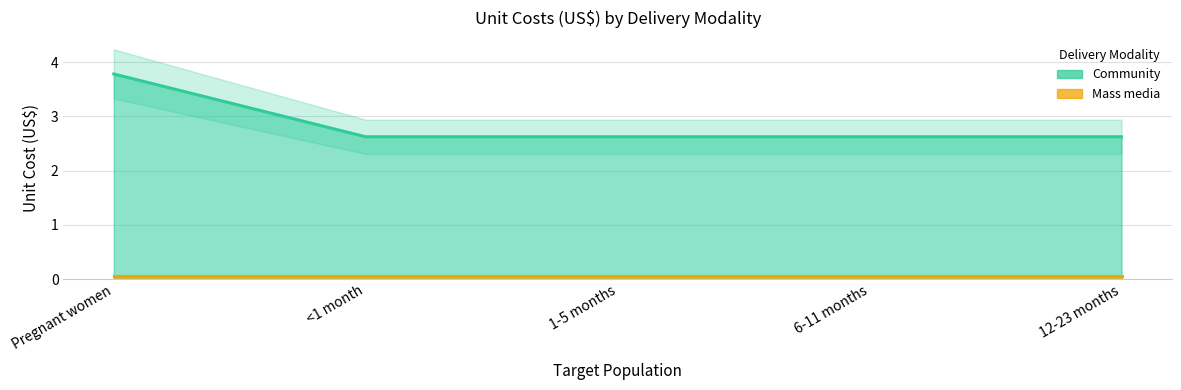

Rank the categories by value from highest to lowest.

Pregnant women, <1 month, 1-5 months, 6-11 months, 12-23 months